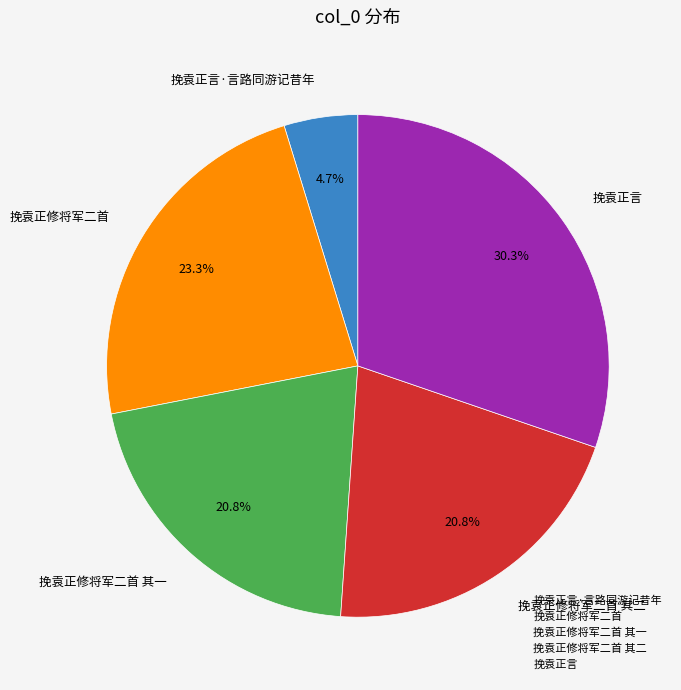

Does any single category account for the majority?

No